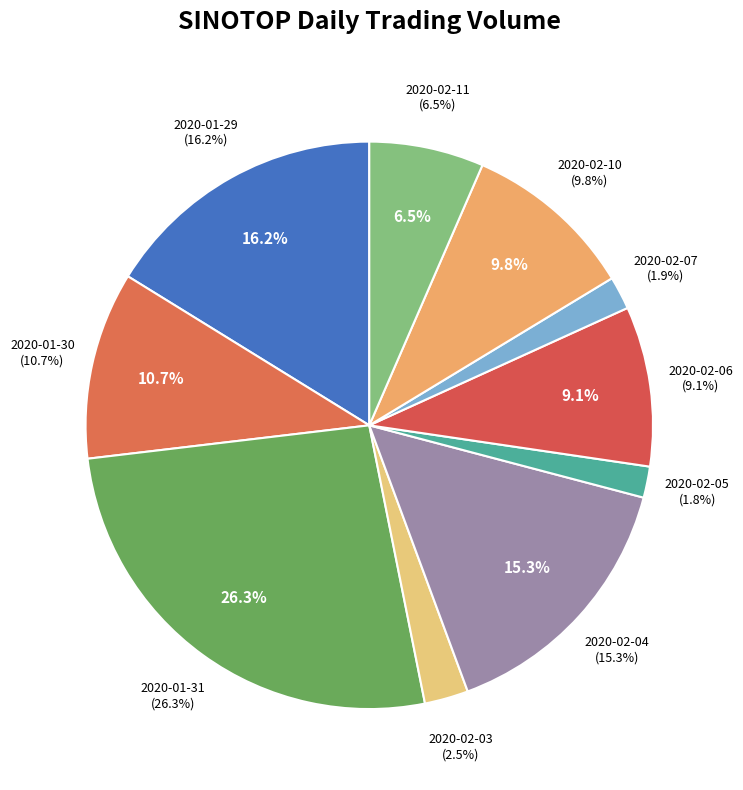

Rank the categories by value from highest to lowest.

2020-01-31, 2020-01-29, 2020-02-04, 2020-01-30, 2020-02-10, 2020-02-06, 2020-02-11, 2020-02-03, 2020-02-07, 2020-02-05